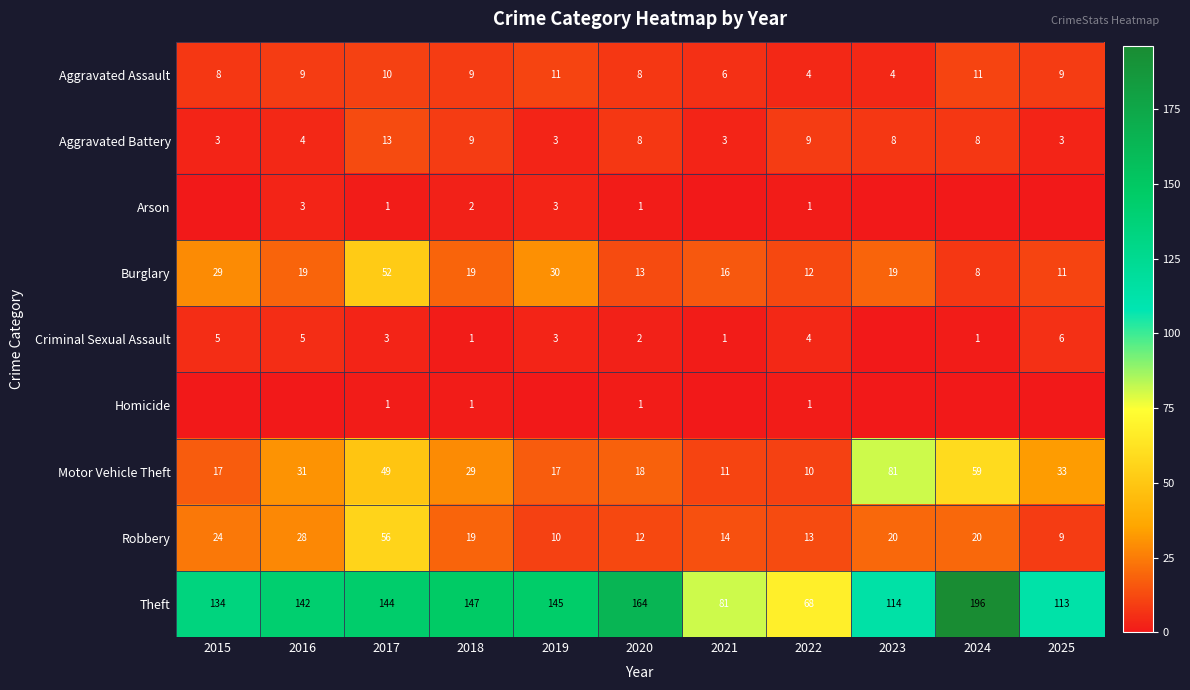

Between 2018 and 2023, which series saw the biggest shift?

Motor Vehicle Theft